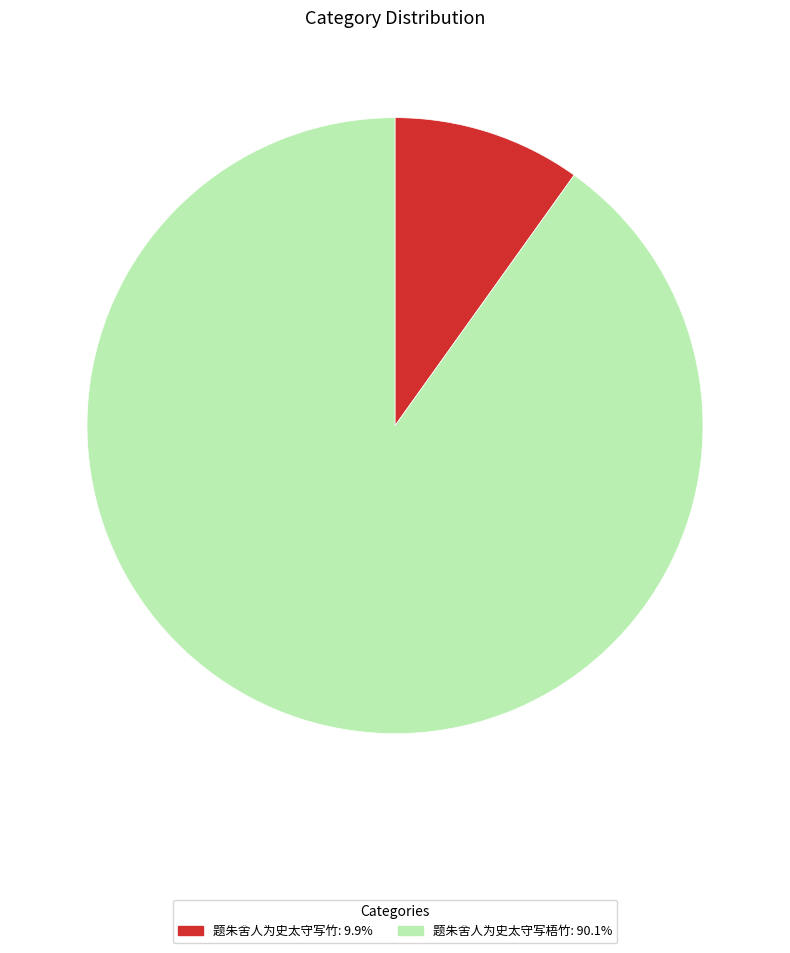

Is the sum of 题朱舍人为史太守写梧竹: 90.1% and 题朱舍人为史太守写竹: 9.9% greater than half?

Yes